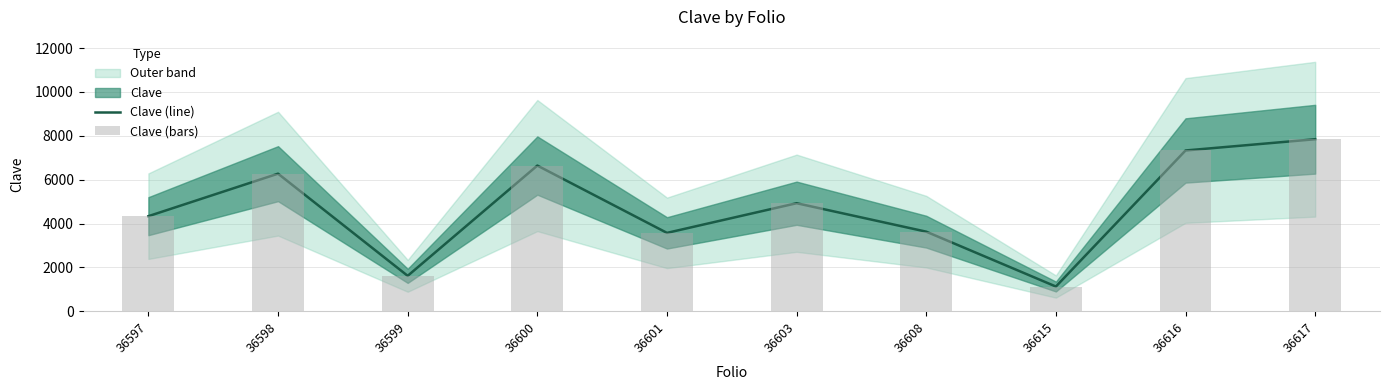

How many categories are shown in the chart?

10